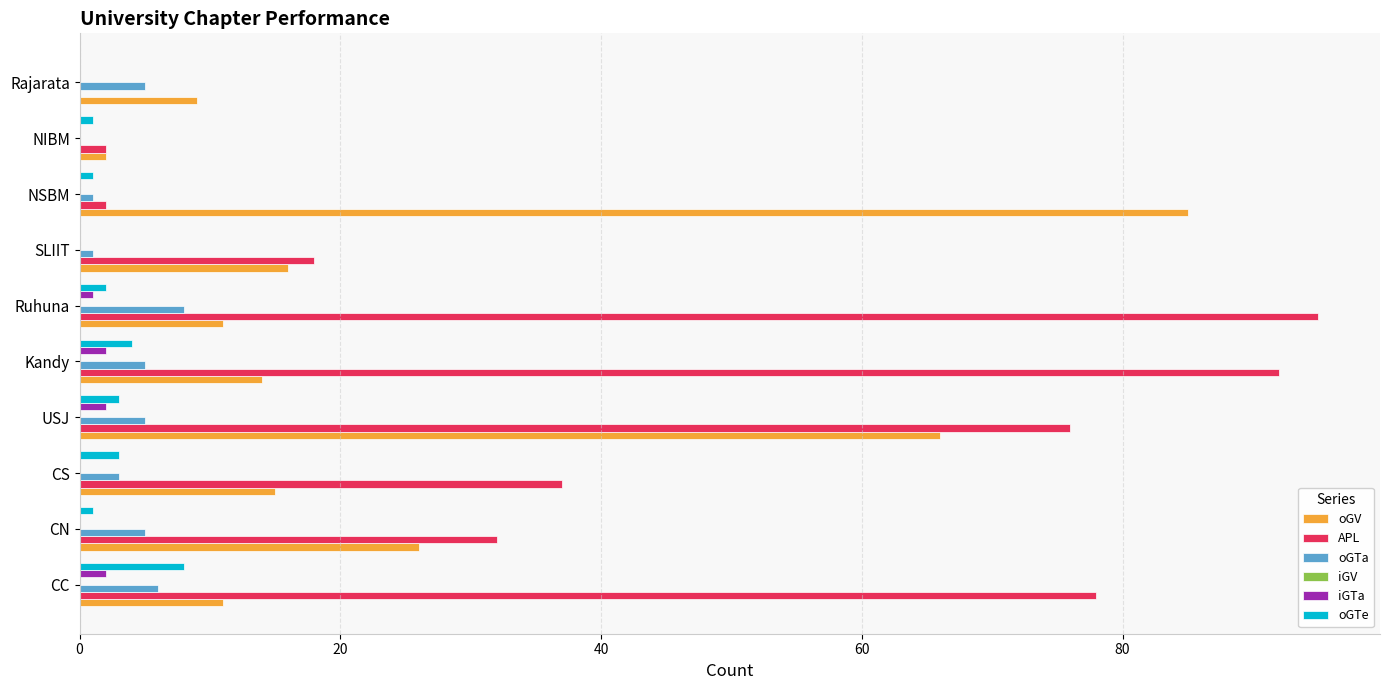

What is the sum of all oGTa values?

39